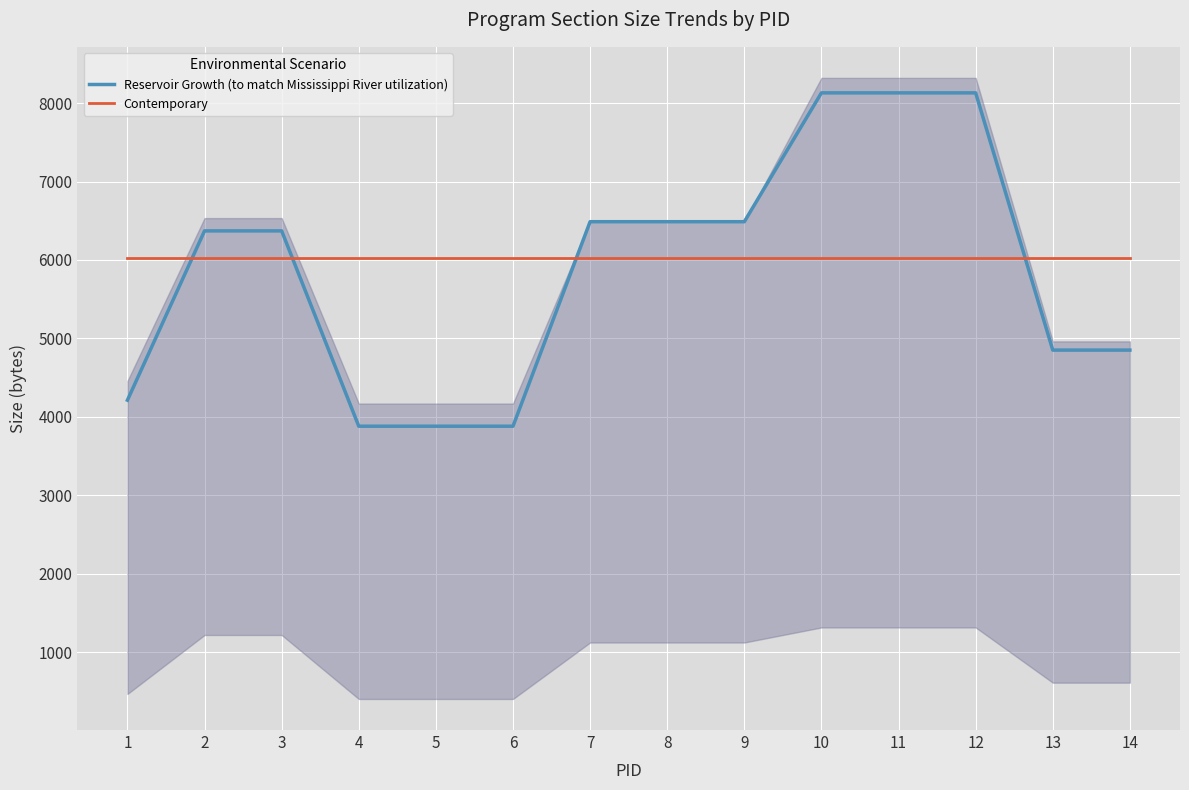

What is the value of the Contemporary point at the 6th from the left?

6027.6